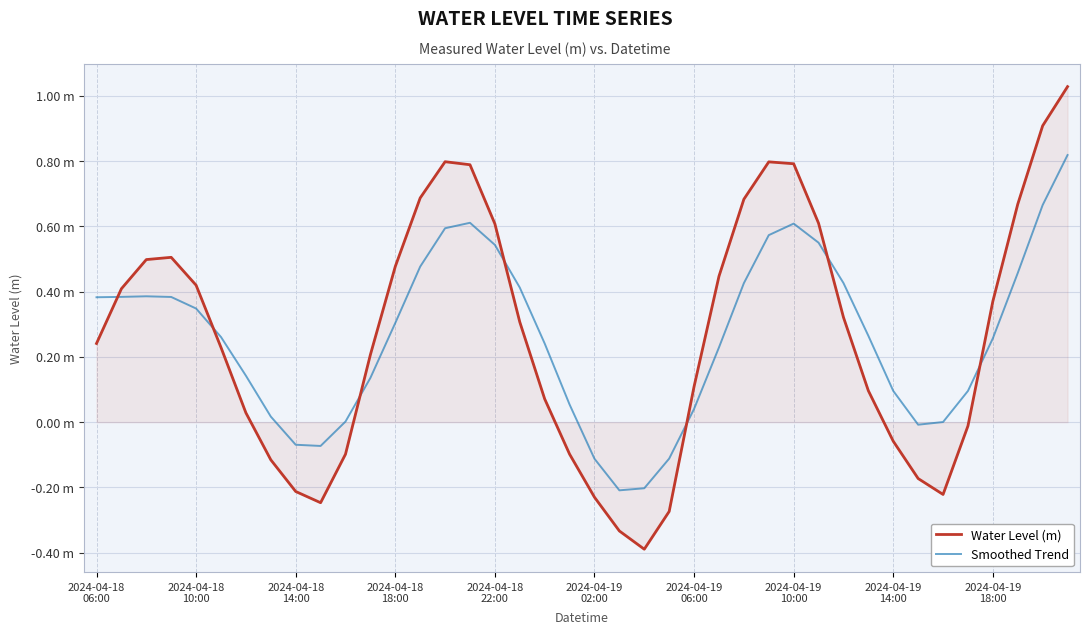

Does the chart display data point markers on the line(s)?

No